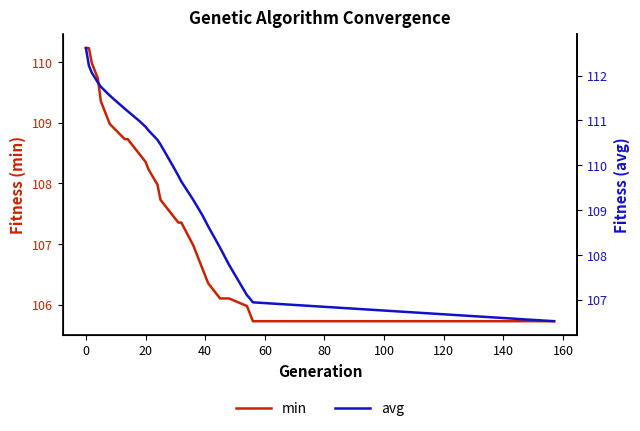

Which series has the largest range (max minus min)?

avg